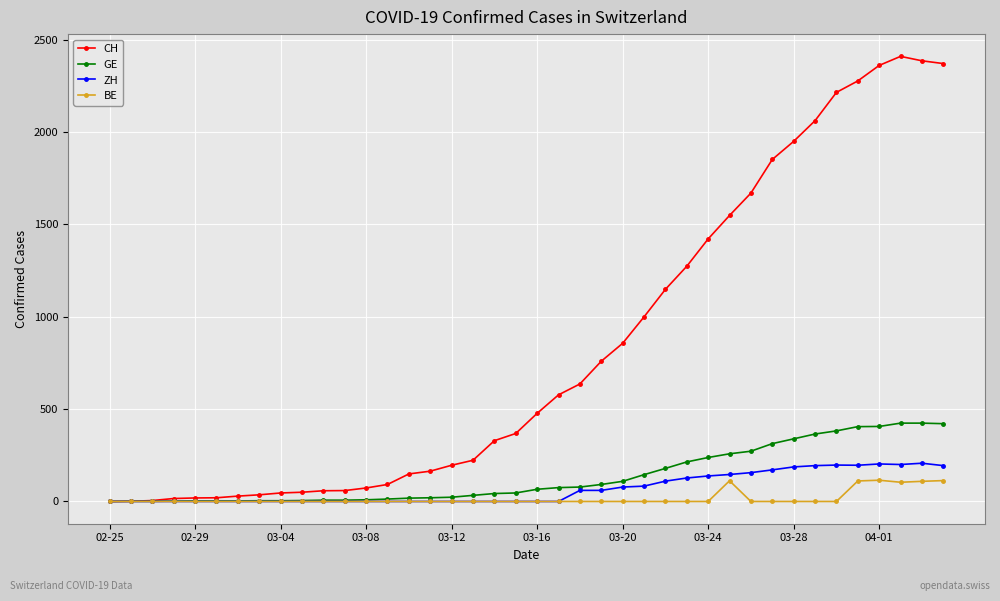

Which series has the largest total across all categories?

CH